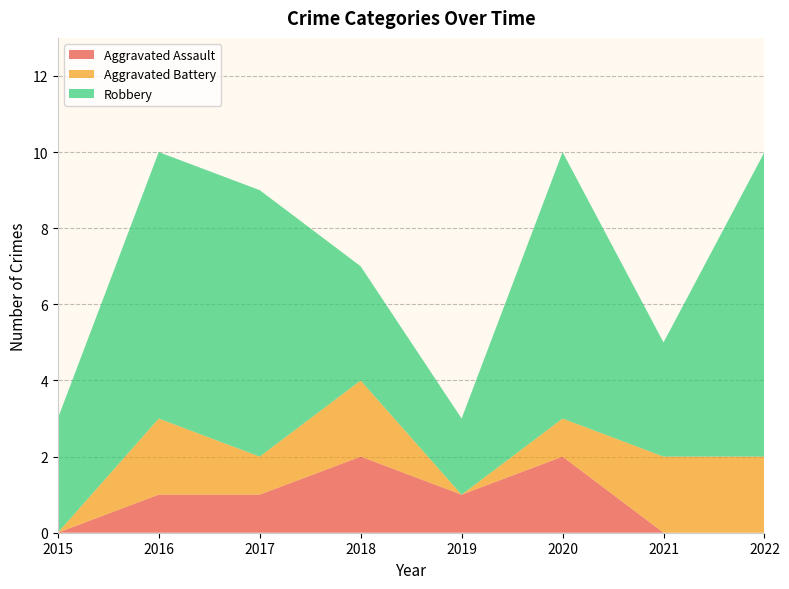

Reading left to right, transcribe all the data shown in this chart.

Aggravated Assault: 0	1	1	2	1	2	0	0
Aggravated Battery: 0	2	1	2	0	1	2	2
Robbery: 3	7	7	3	2	7	3	8